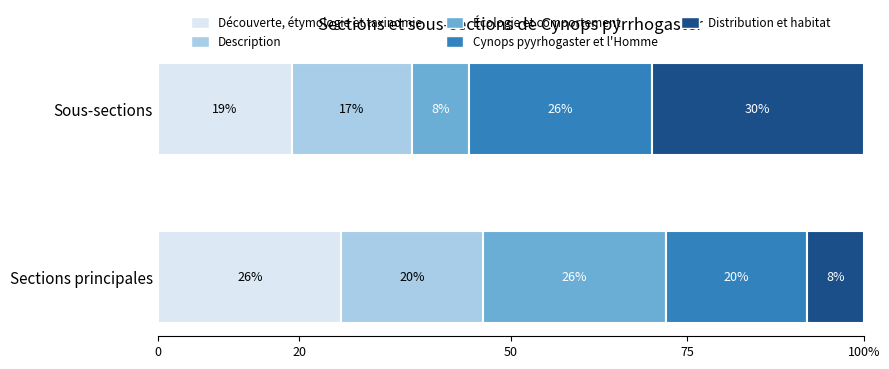

Which series has the largest total across all categories?

Cynops pyyrhogaster et l'Homme